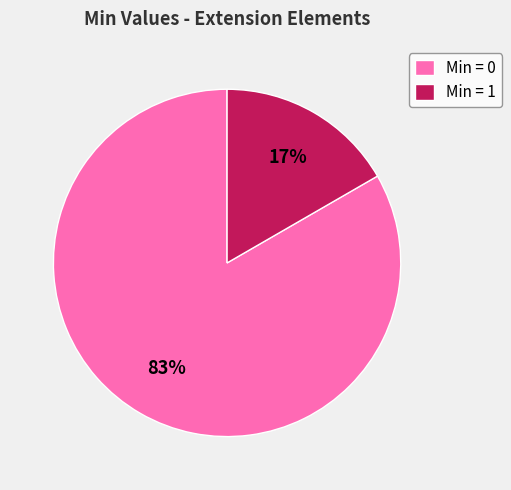

What is the largest slice in the pie chart?

Min = 0